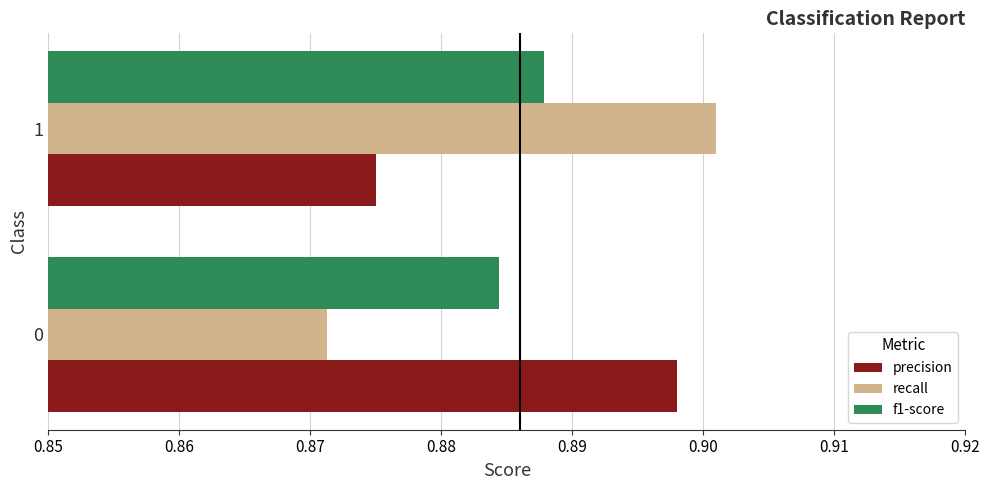

The value of precision at 0 is 1.5. True or false?

False